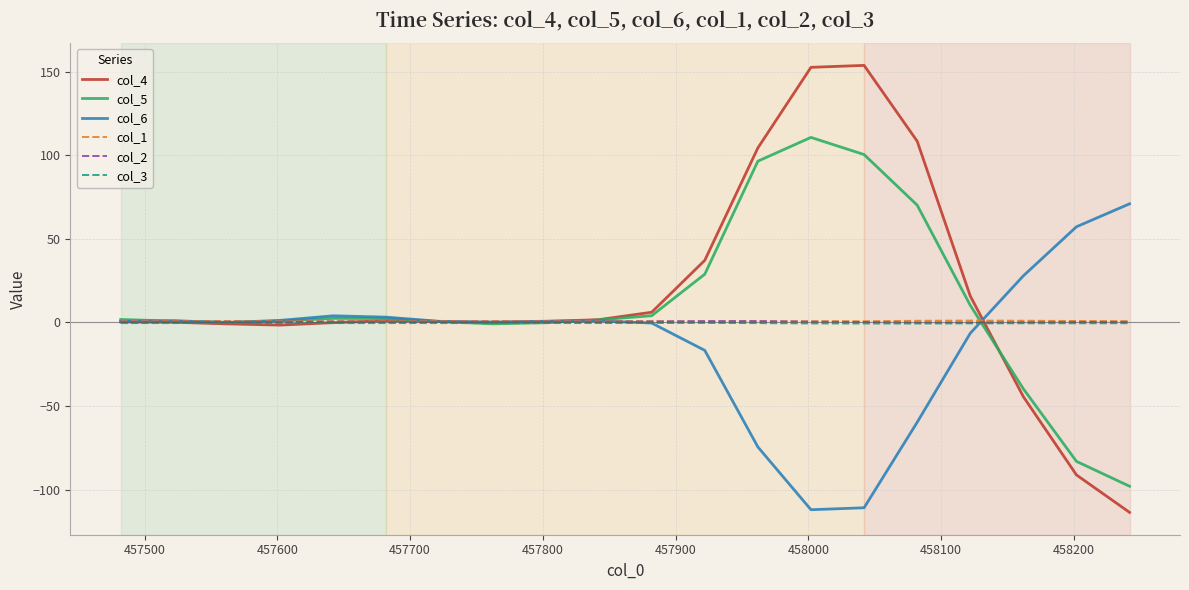

Which series has the widest spread of values?

col_4